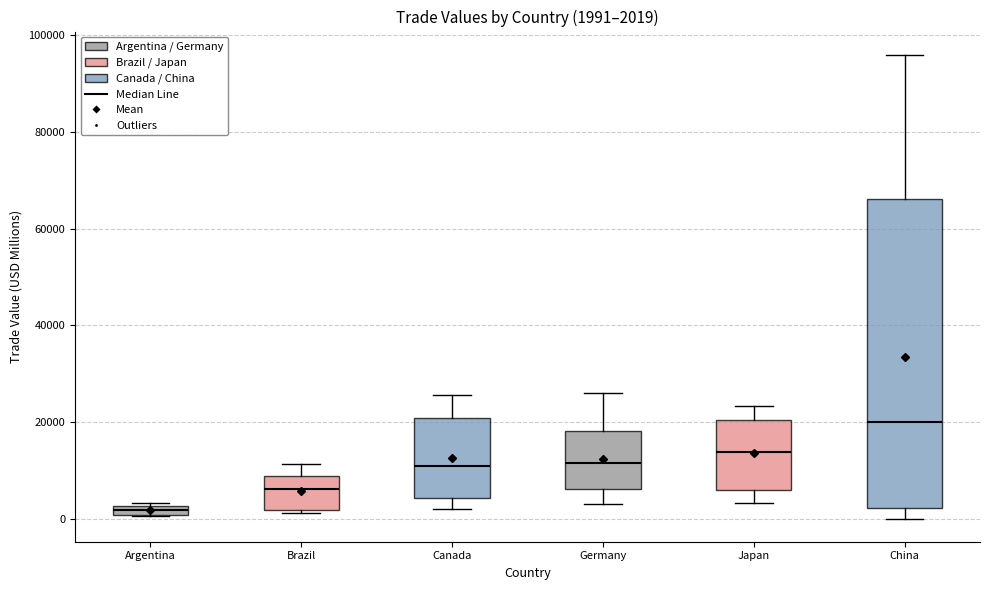

Comparing the boxes themselves (not the whiskers), which one is the tallest?

China